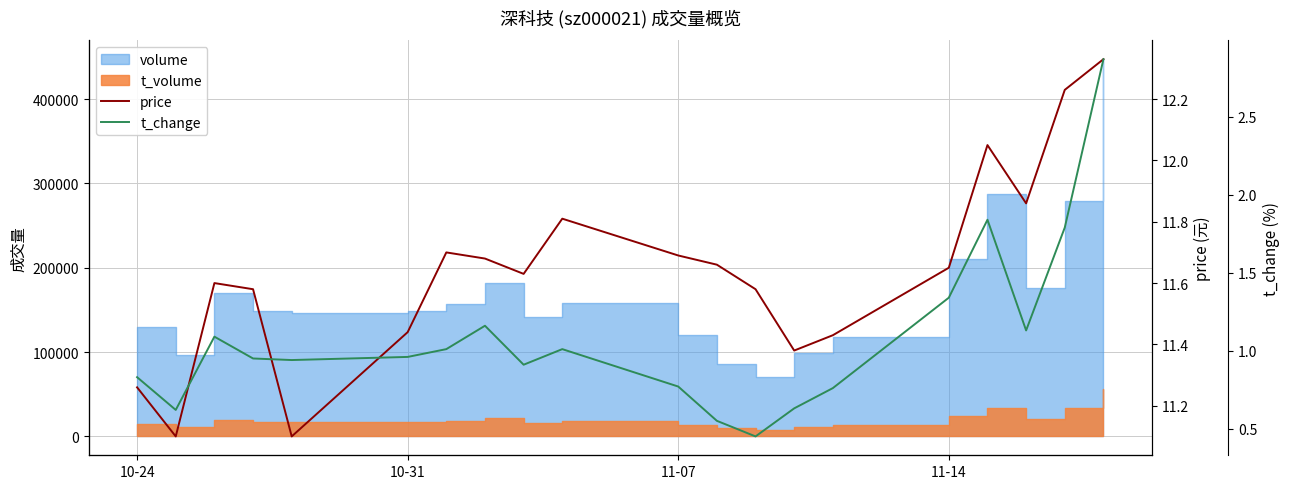

Is the value of t_change at 11-14 greater than the value of price at 16?

No